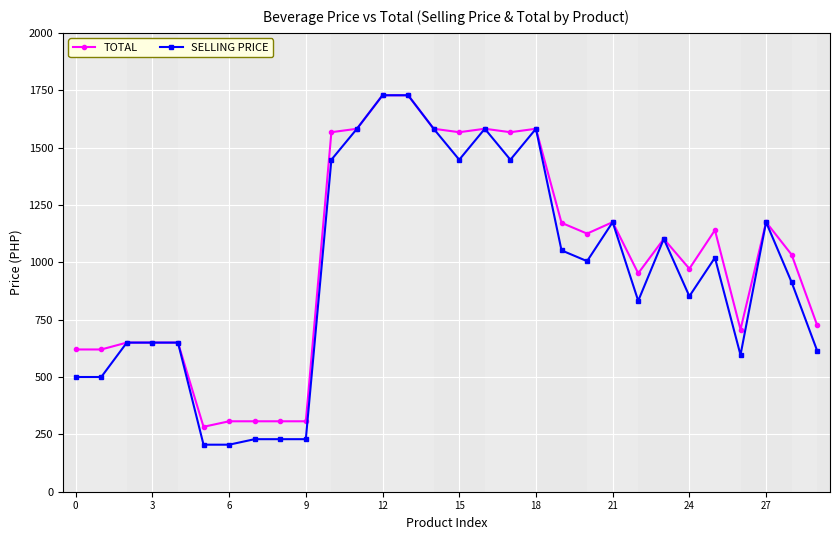

Is this an area chart (filled region under the line)?

No